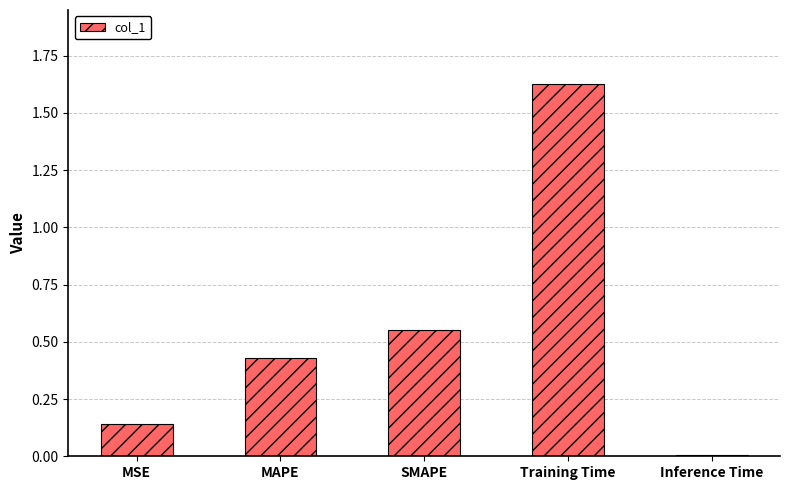

At which category does the chart reach its minimum across all series?

Inference Time